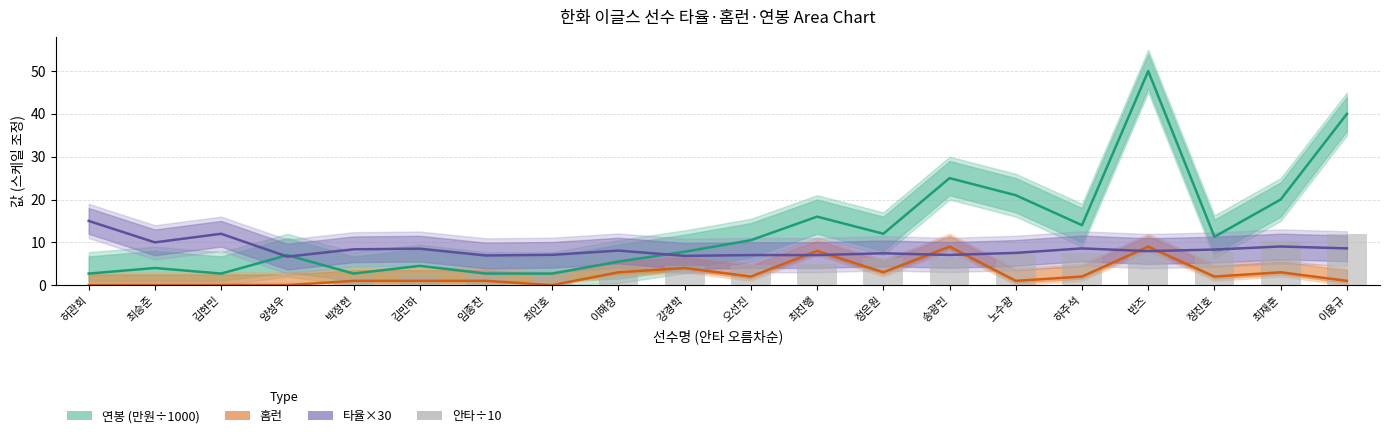

Are the bars grouped side by side (vs. stacked)?

Yes